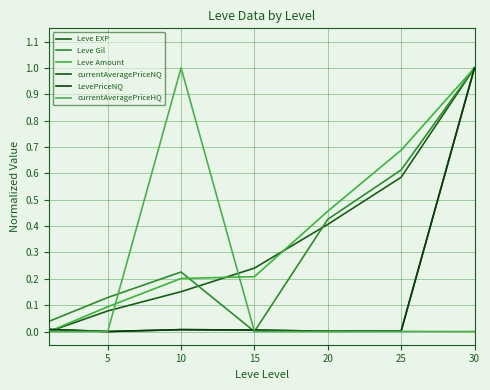

What is the average value of the currentAveragePriceNQ series?

0.1